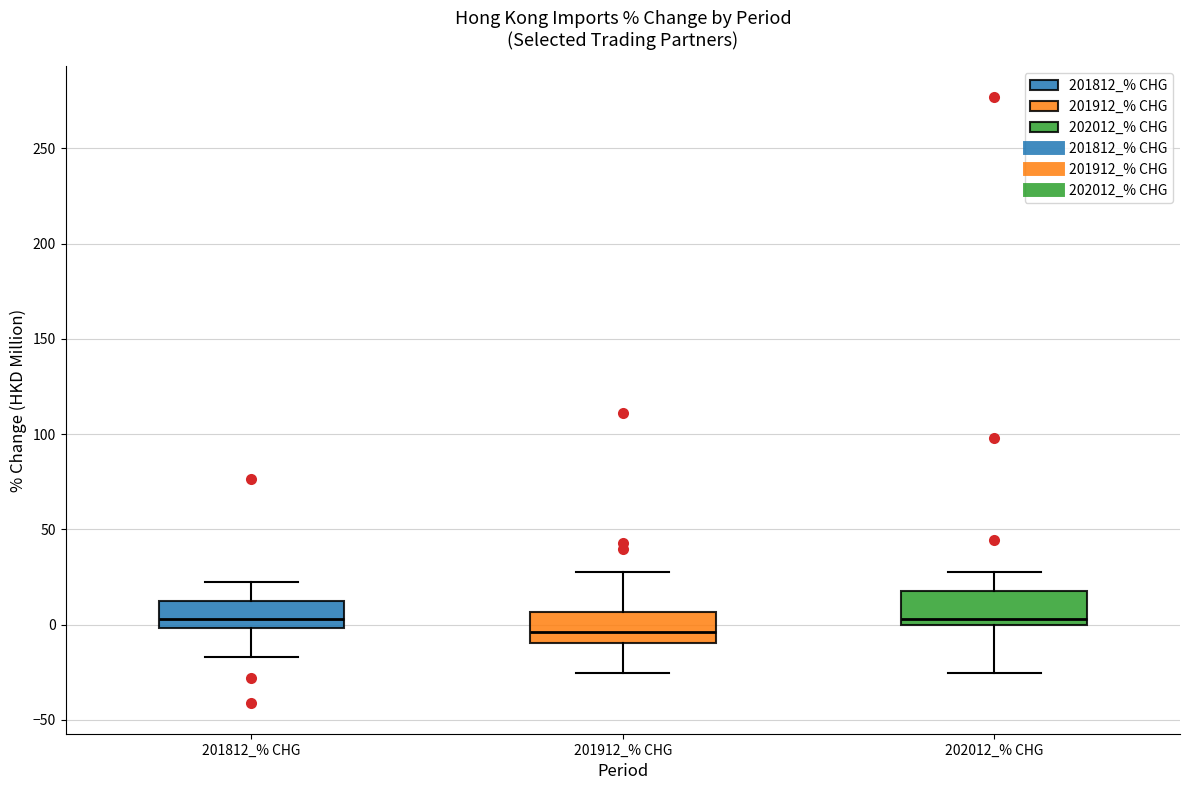

Which box has the lowest median line?

201912_% CHG